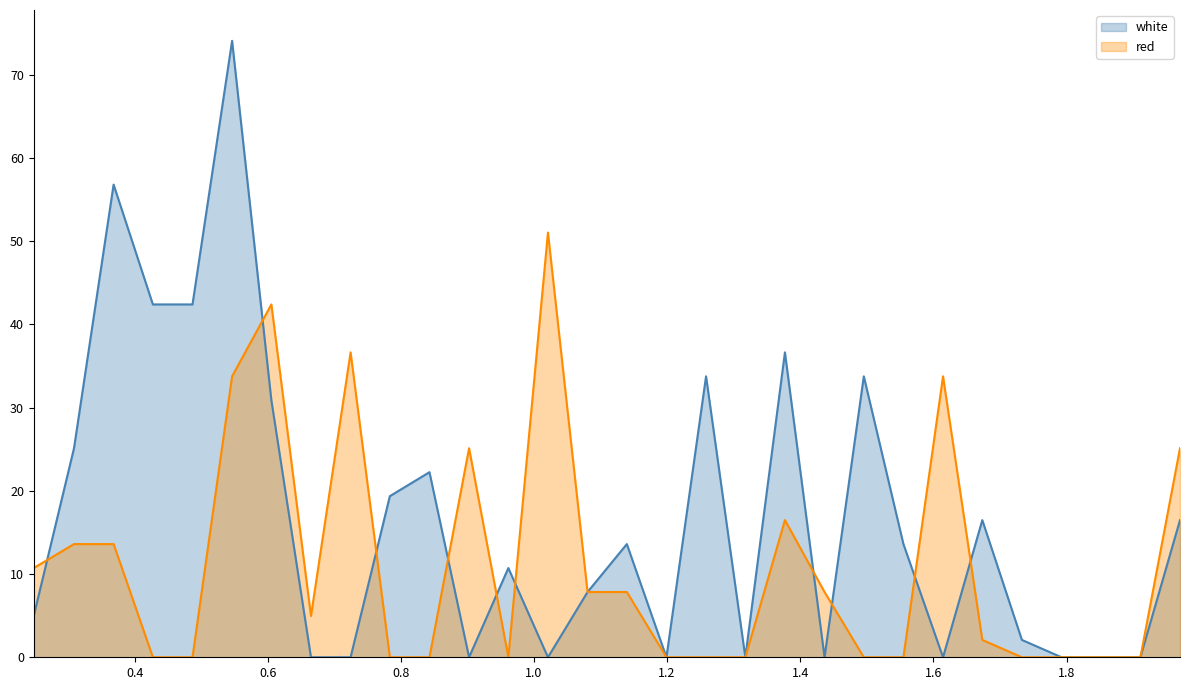

The red series shows 7.1 at 0.2485. True or false?

False